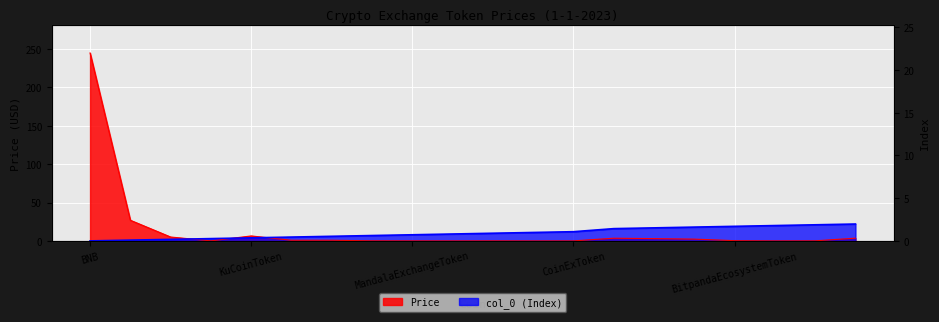

How many distinct data groups are displayed?

2